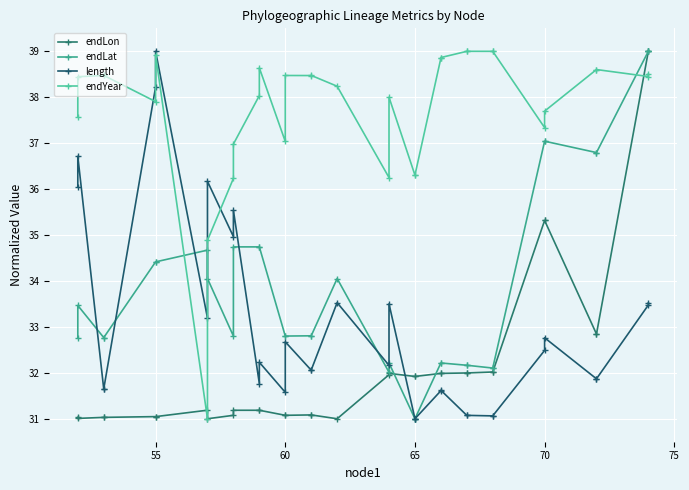

What is the average value of the endLat series?

33.8